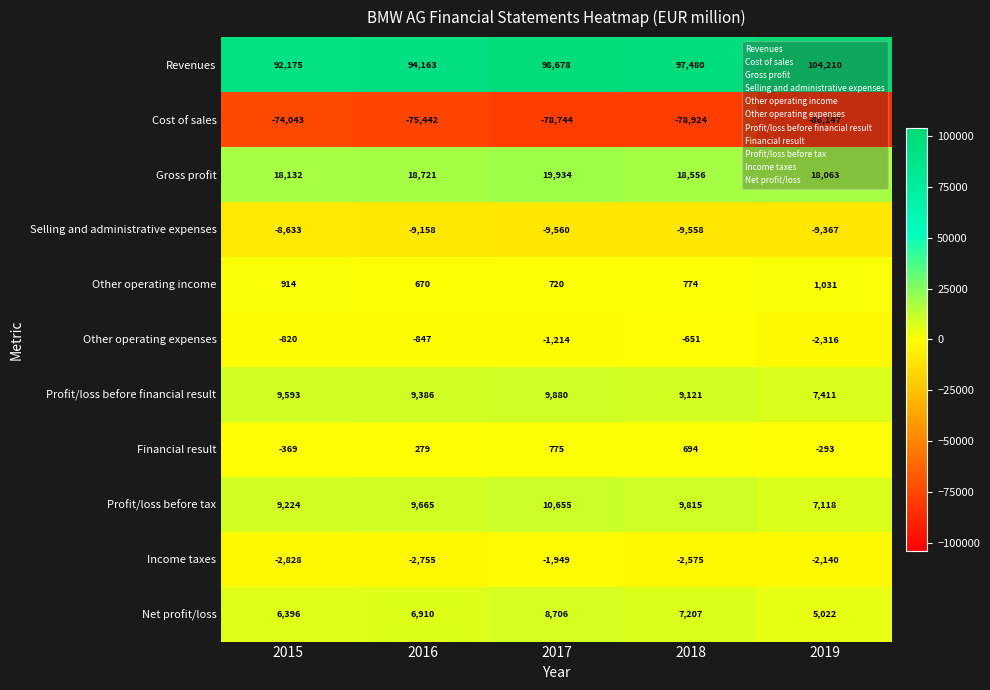

Count the number of categories in the chart.

5